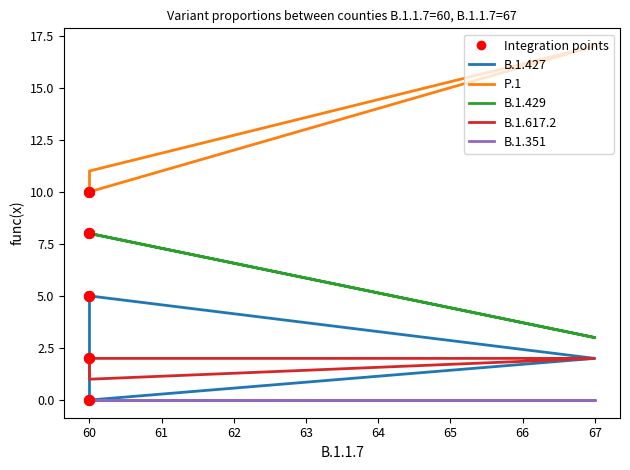

Is the value of B.1.427 at 67 greater than the value of B.1.351 at 60?

Yes